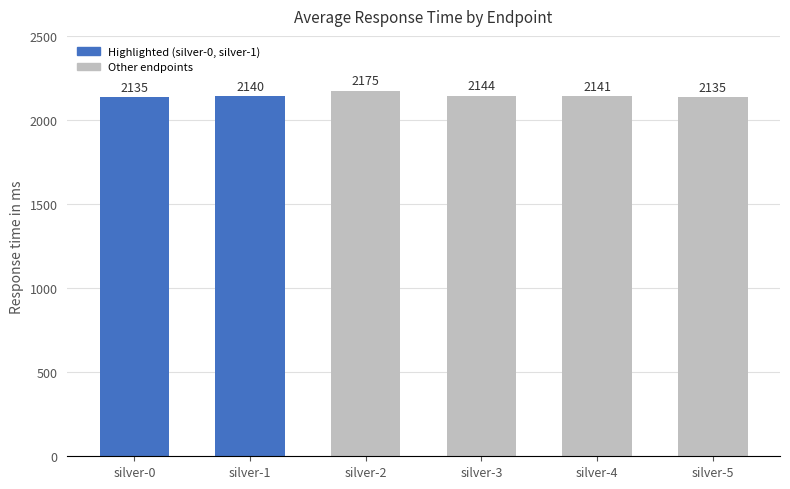

What is the average value?

2145